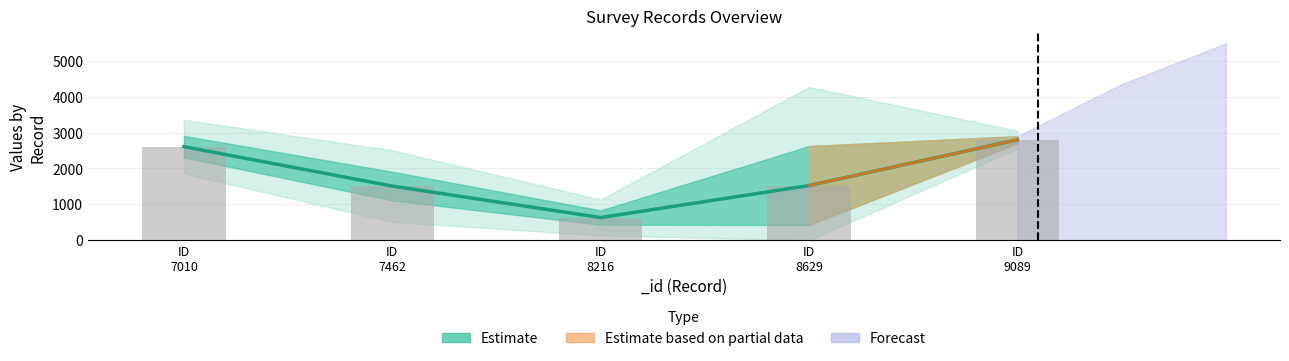

What is the total value across all series at ID
9089?

5600